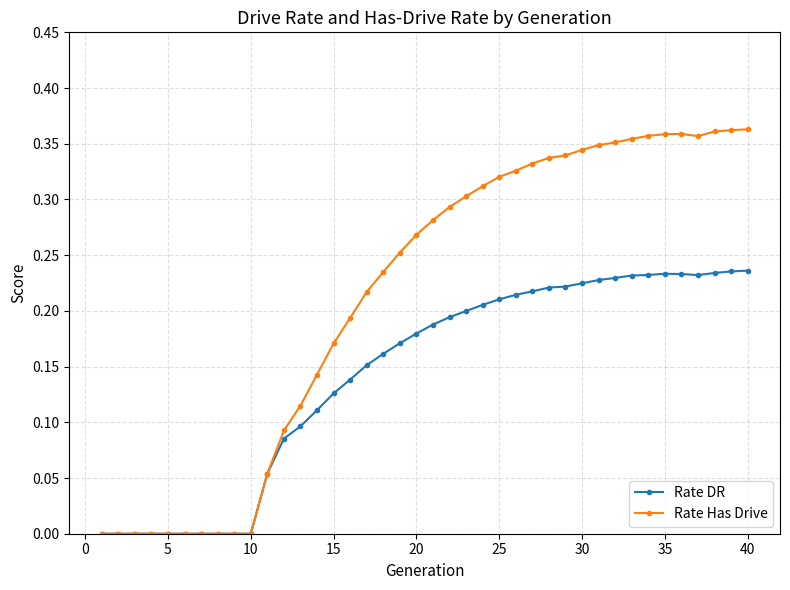

Which series has the largest total across all categories?

Rate Has Drive